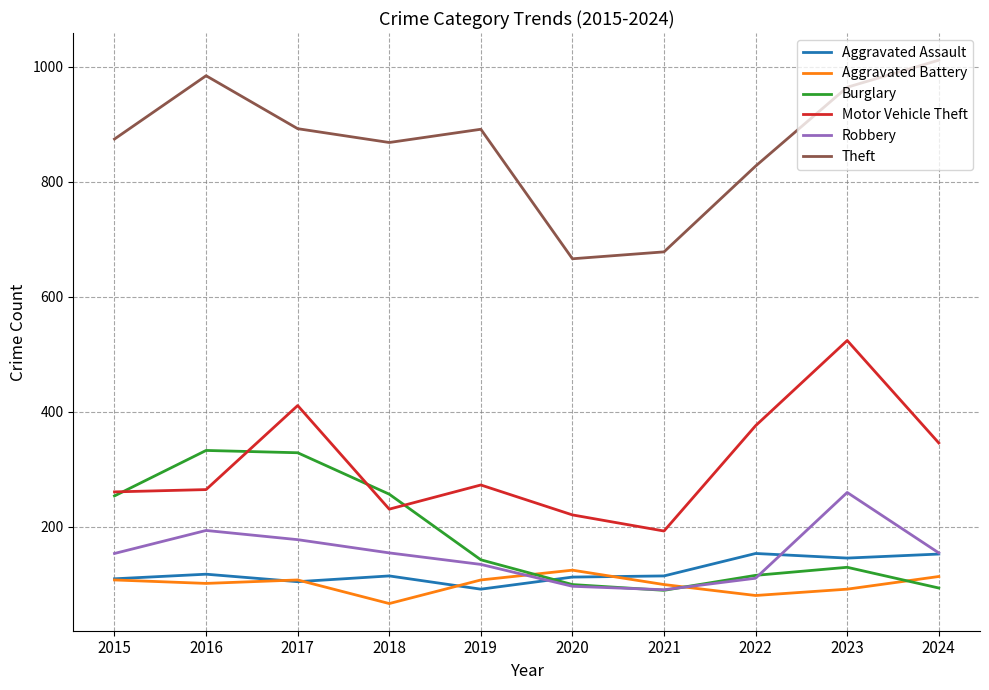

What is the difference between the highest and lowest values at 2023?

872